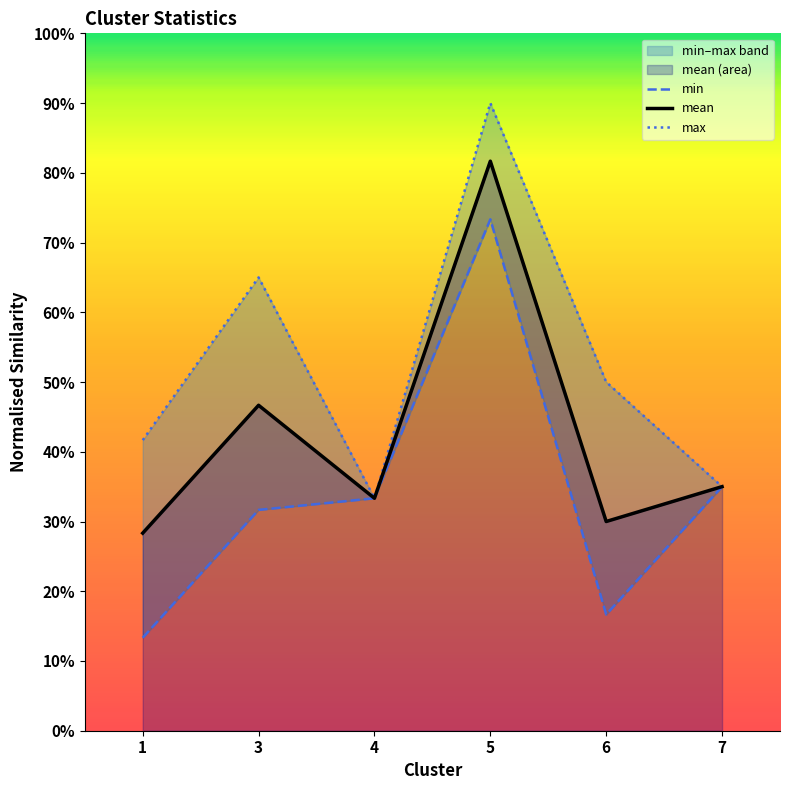

What is the highest value of the mean series?

0.8